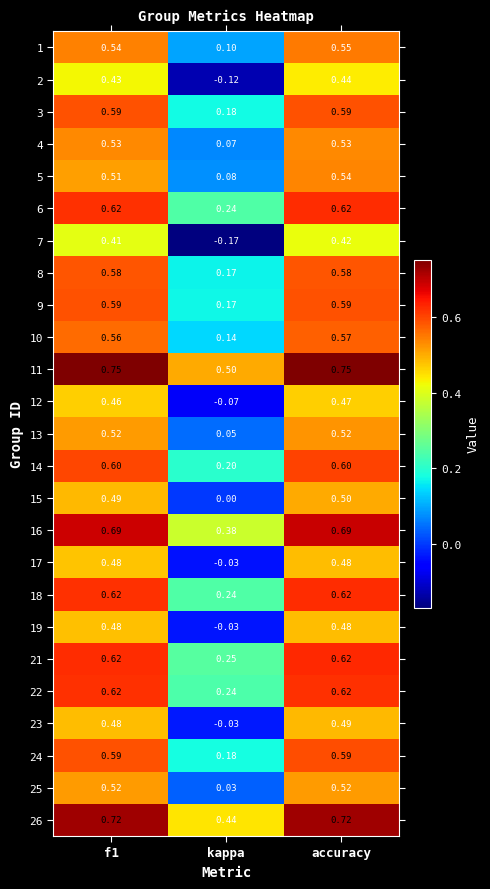

At how many categories does at least one series exceed 0?

3